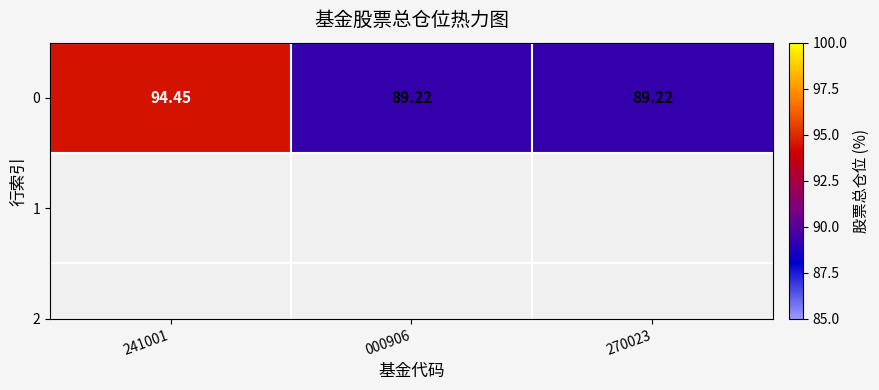

The chart shows a value of 29.2 at 000906. True or false?

False